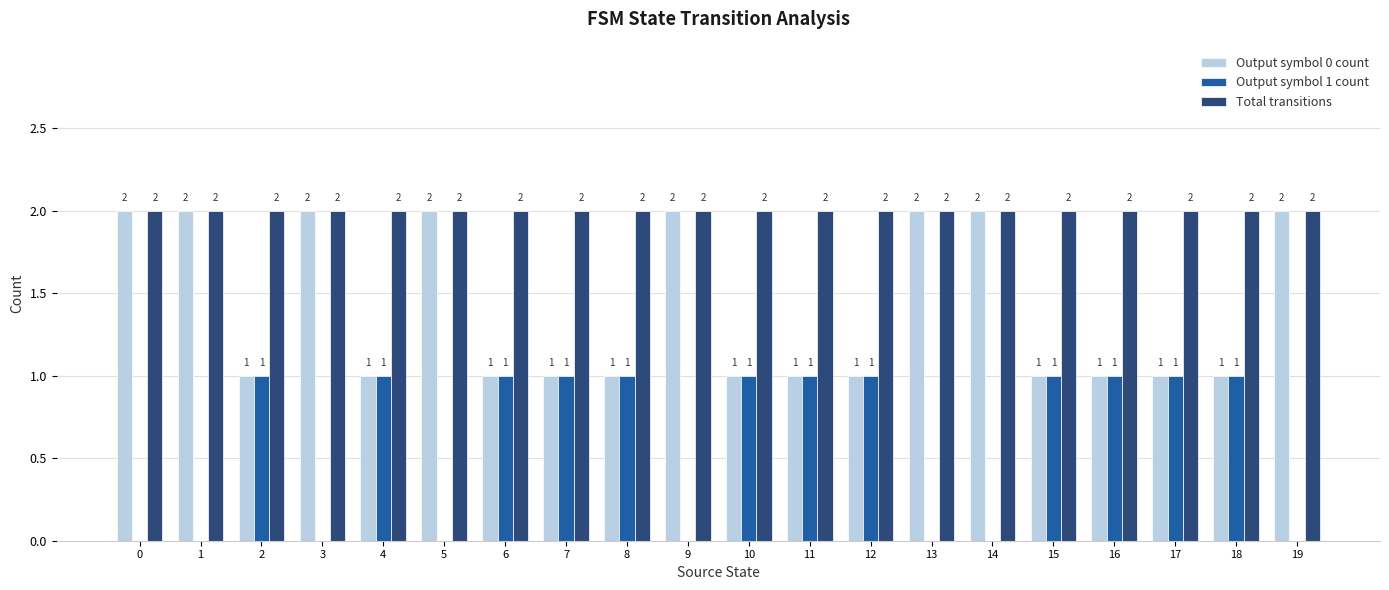

Which series has the largest total across all categories?

Total transitions